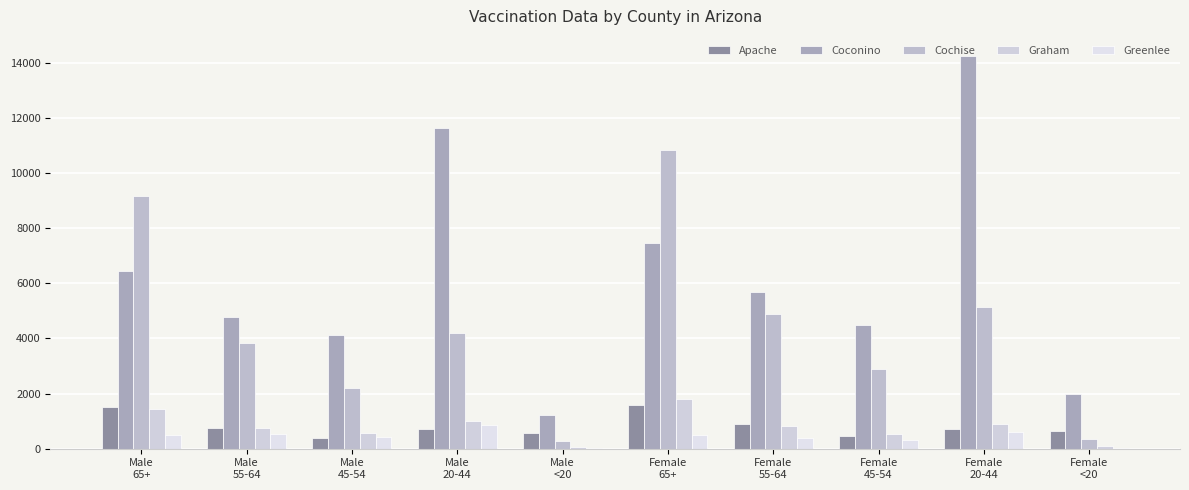

Which series has the largest total across all categories?

Coconino